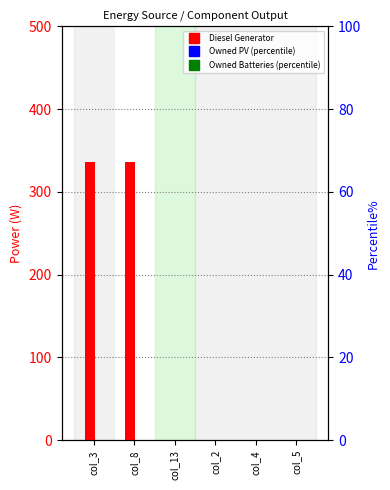

Reading left to right, what are all the values shown in this chart?

Diesel Generator: 336	336	0	0	0	0
Owned PV (percentile): 0	0	0	0	0	0
Owned Batteries (percentile): 0	0	0	0	0	0